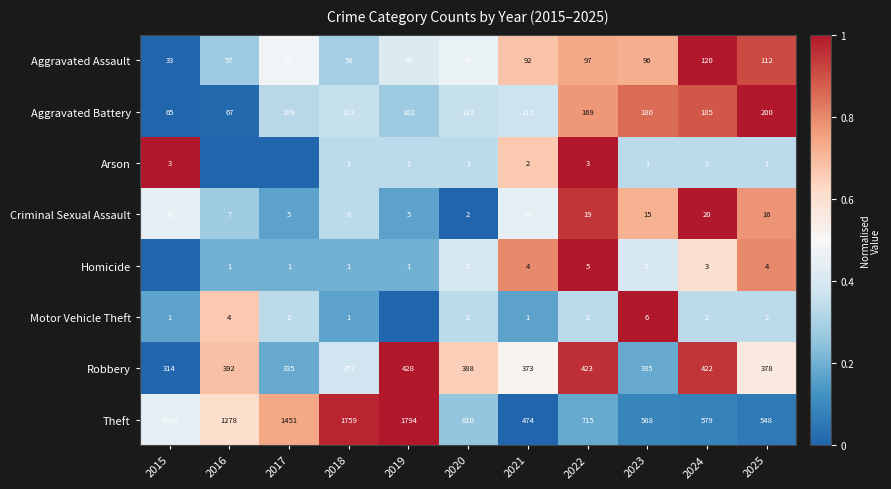

At which label is Aggravated Battery closest to 0?

2015